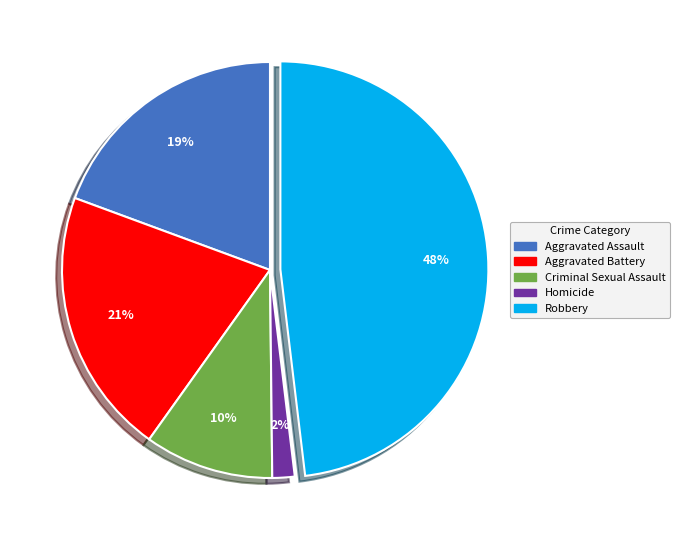

Is Homicide the majority of the pie?

No